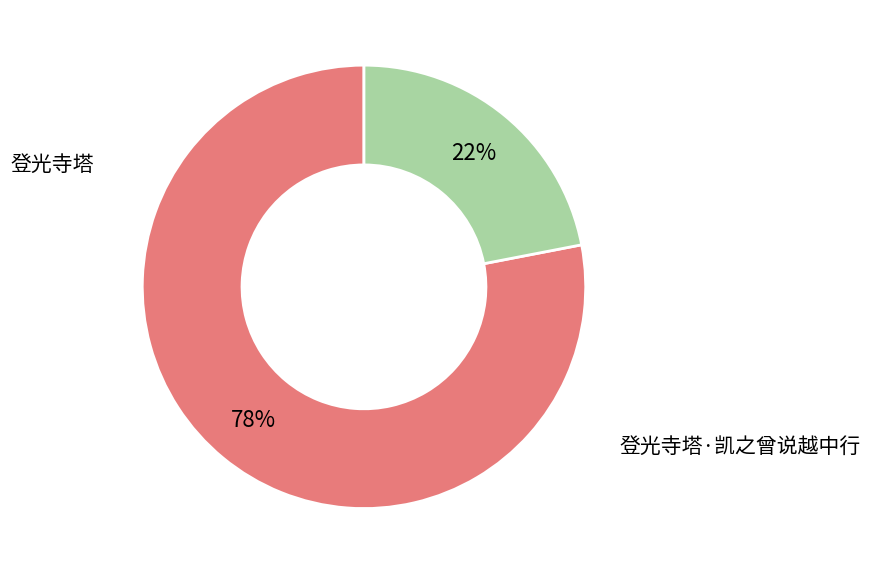

Is 登光寺塔 the majority of the pie?

Yes